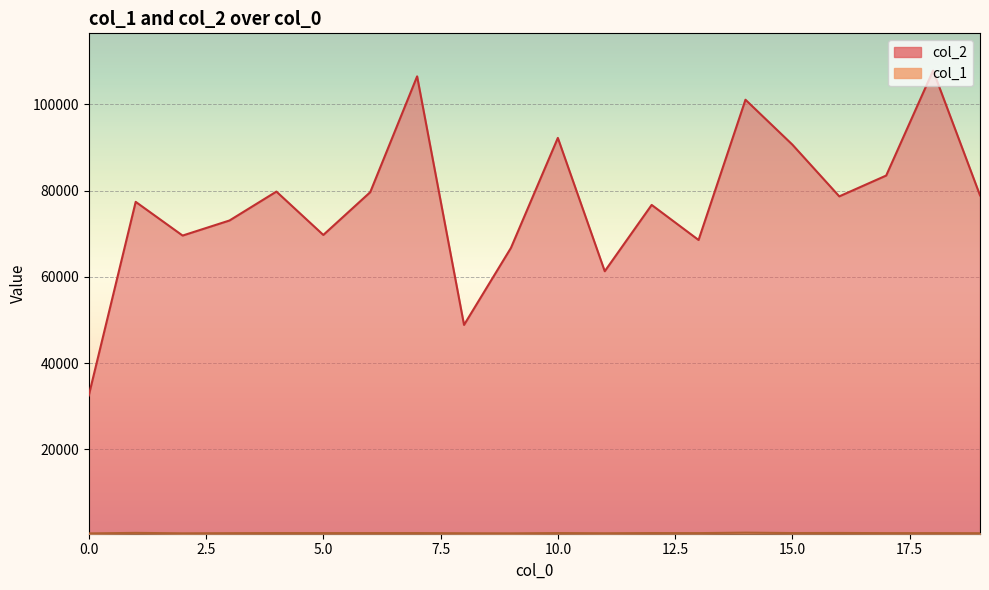

What is the difference between the col_1 values at 5 and 12?

7